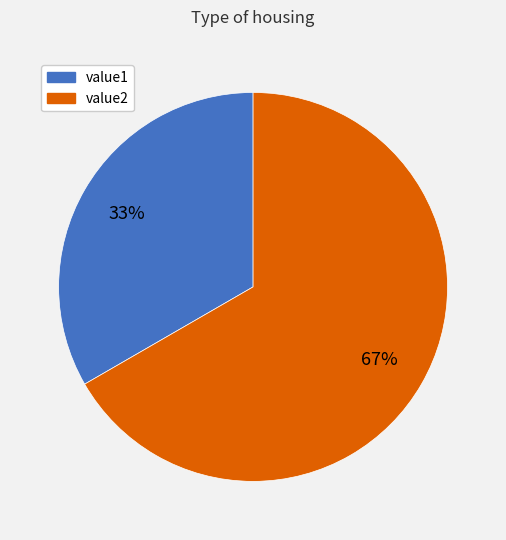

To the nearest percent, what is the average slice percentage?

50%